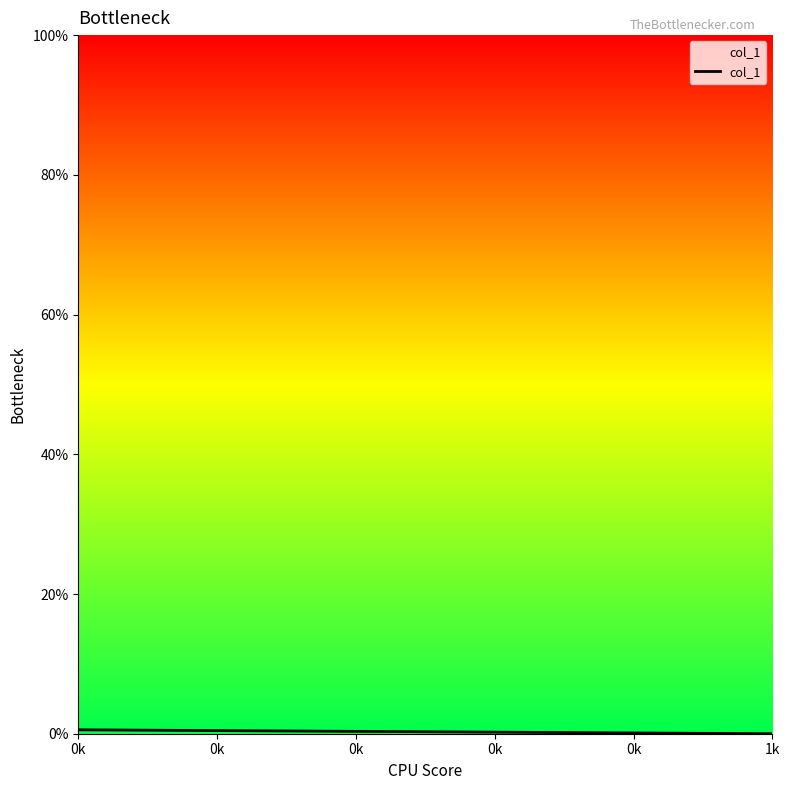

List the labels in order of value, largest first.

0k, 1k